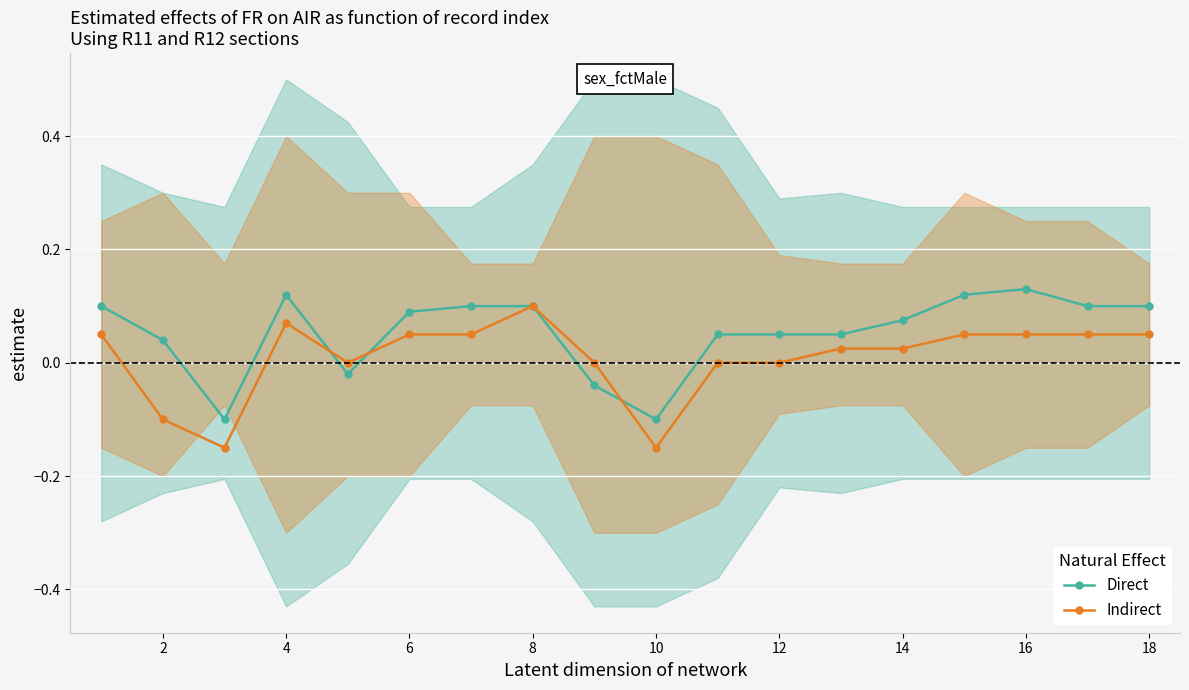

What is the greatest value displayed?

0.1